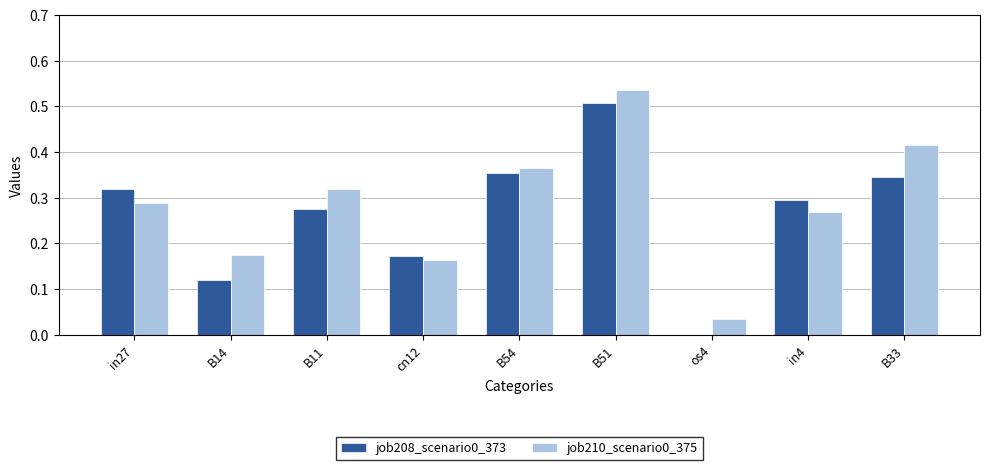

At which label does job210_scenario0_375 reach its peak?

B51